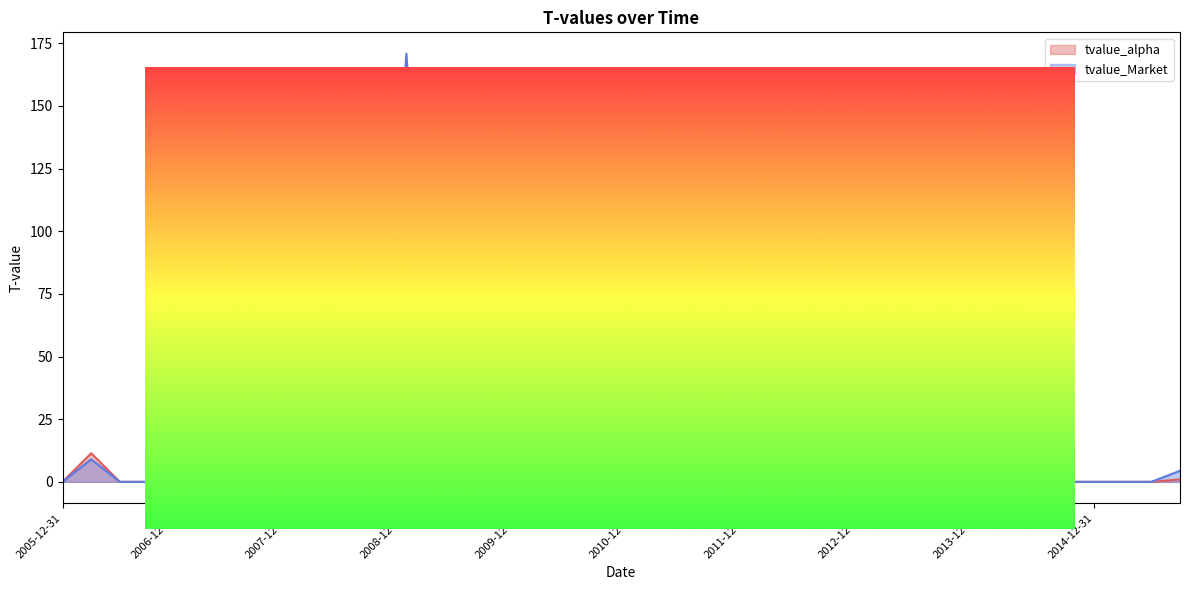

At 21, list the series in order from smallest to largest.

tvalue_alpha, tvalue_Market